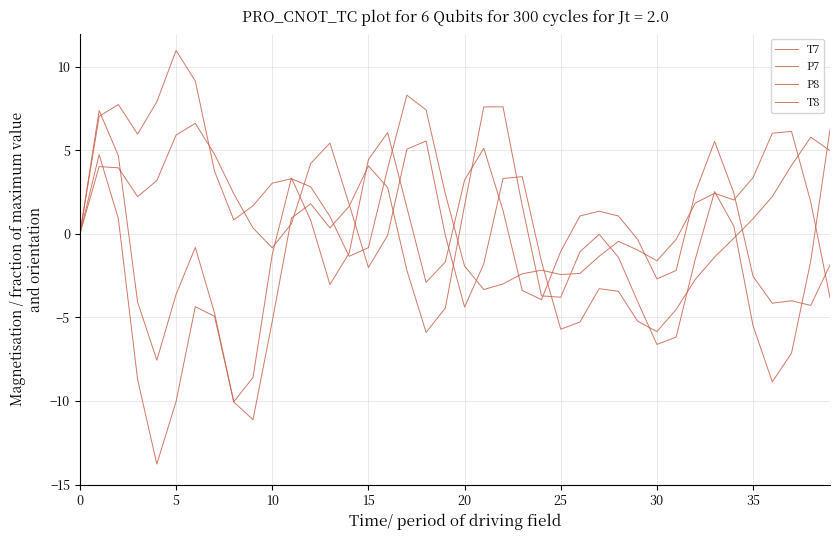

Does the chart have visible grid lines?

Yes